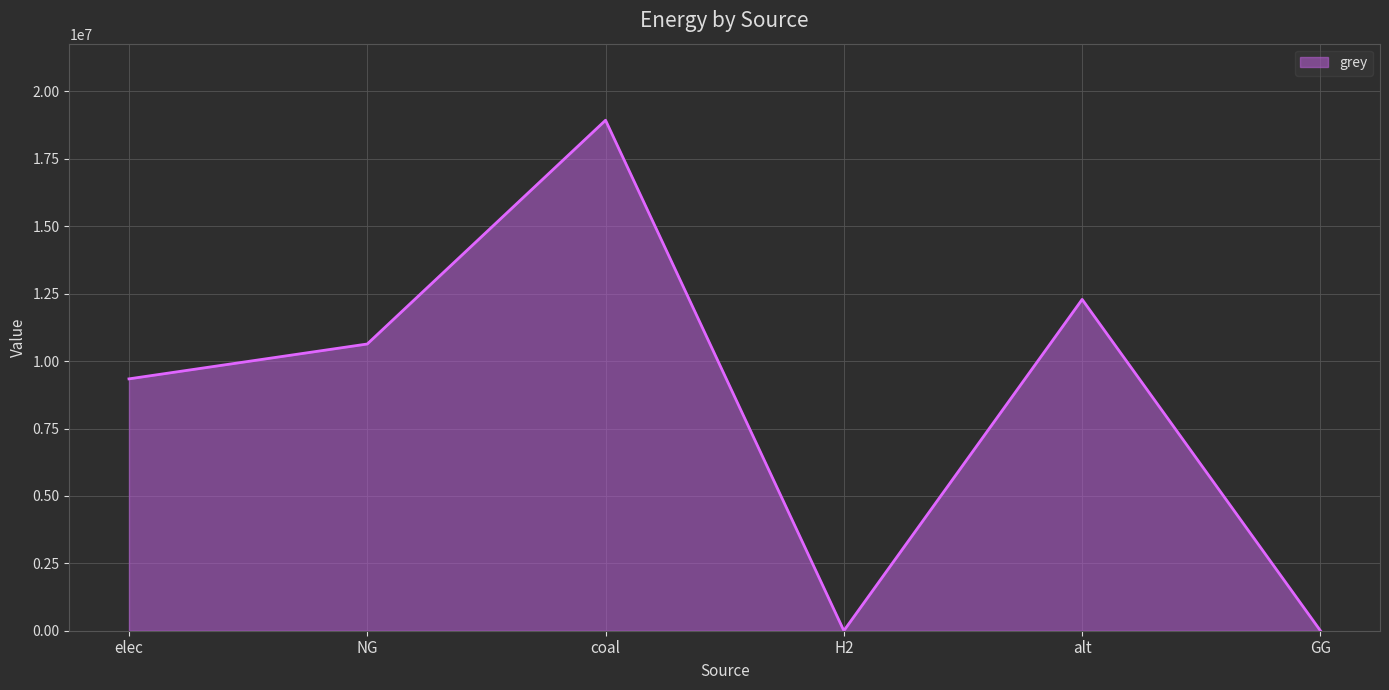

What is the change in value from NG to H2?

-10634854.3